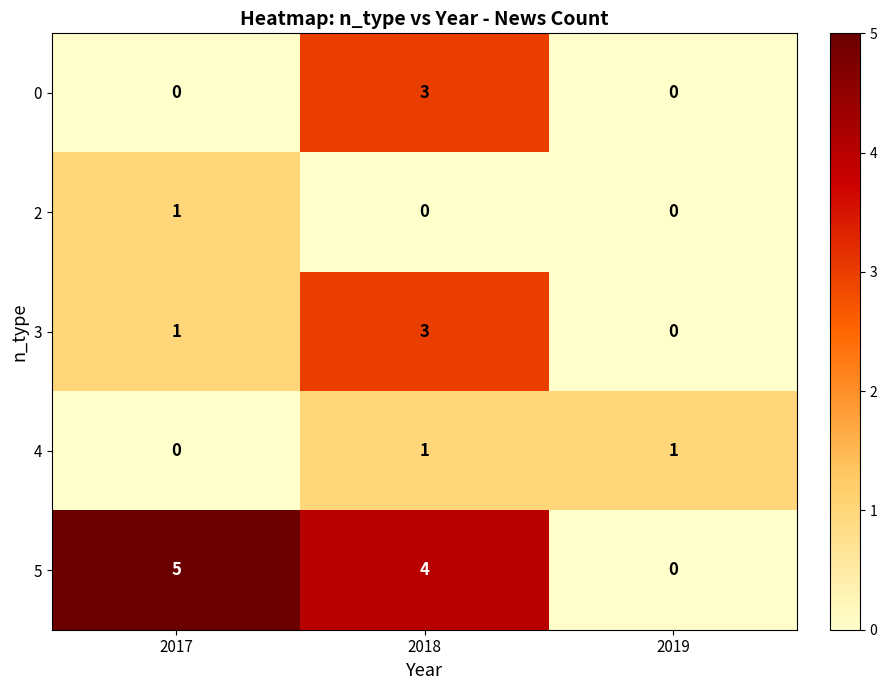

True or false: 4 has a value of 1 at 2018.

True